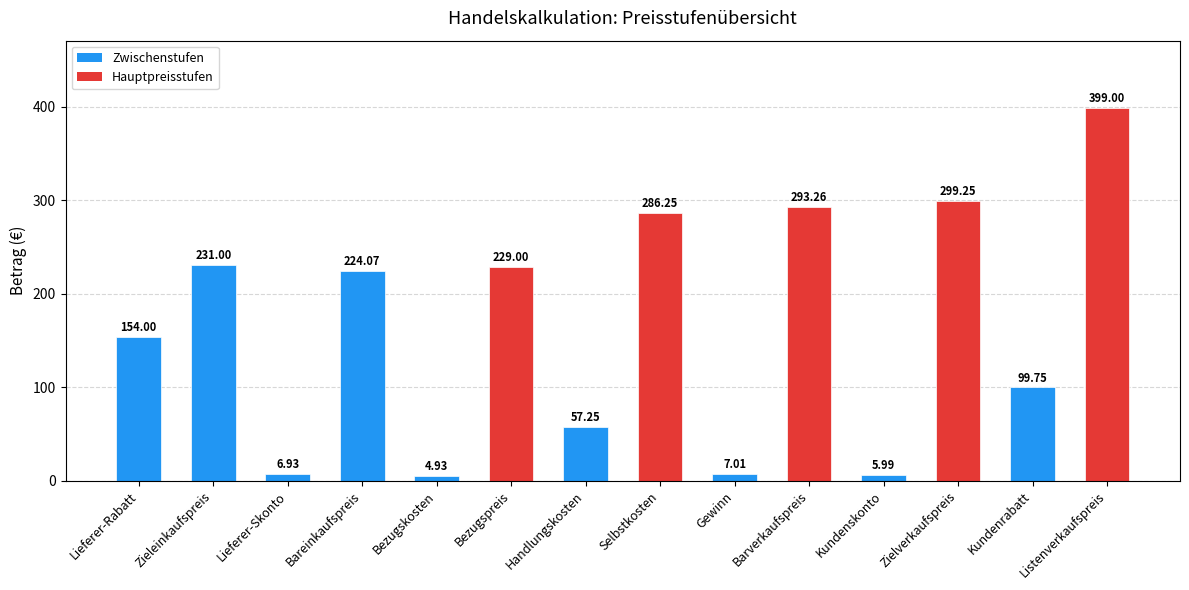

Does the chart contain stacked bars?

No